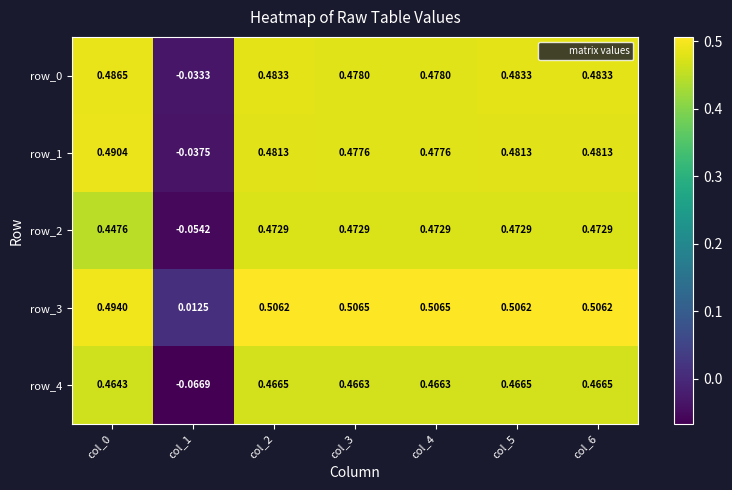

How many positive values does the row_4 series have?

6